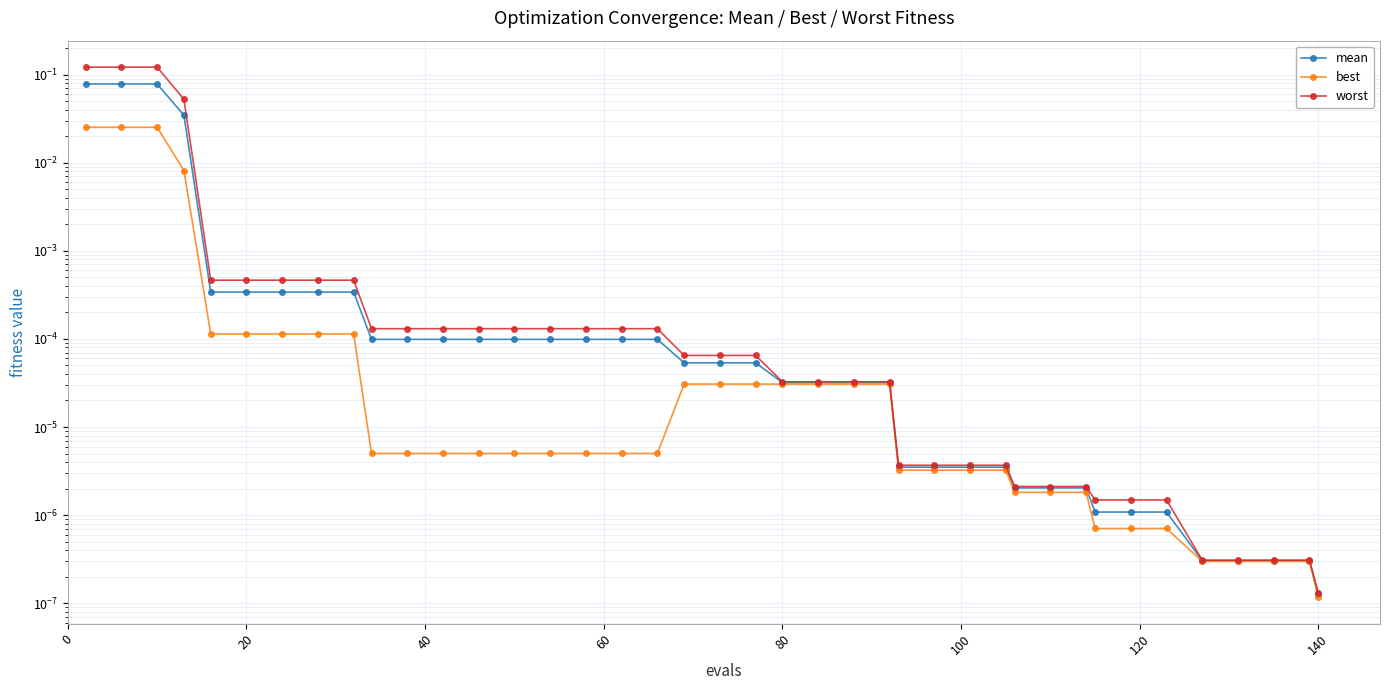

What is the sum of all best values?

0.1